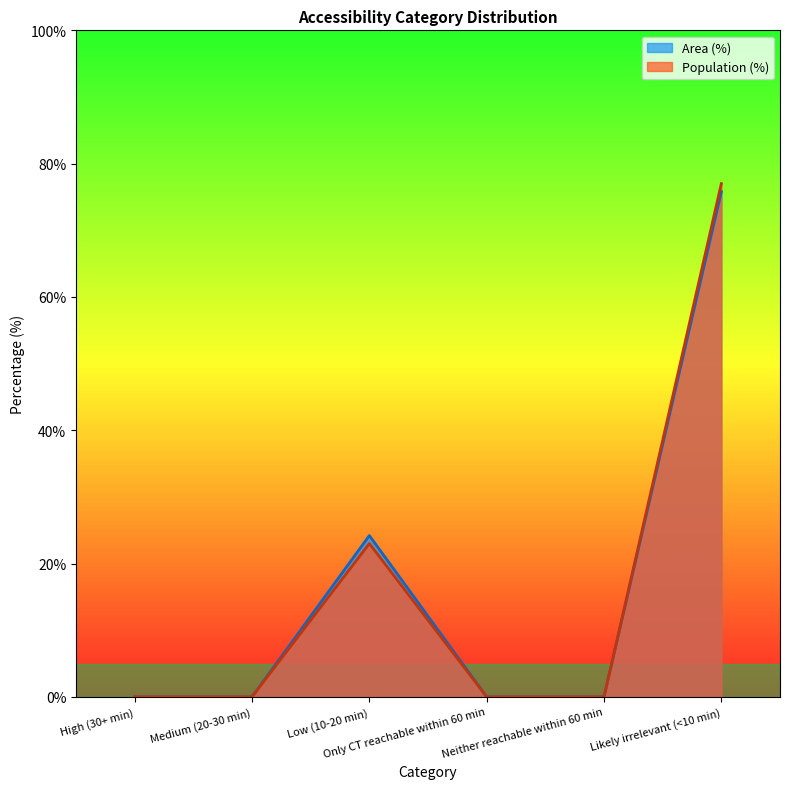

What are all the series names shown in the legend?

Area (%), Population (%)